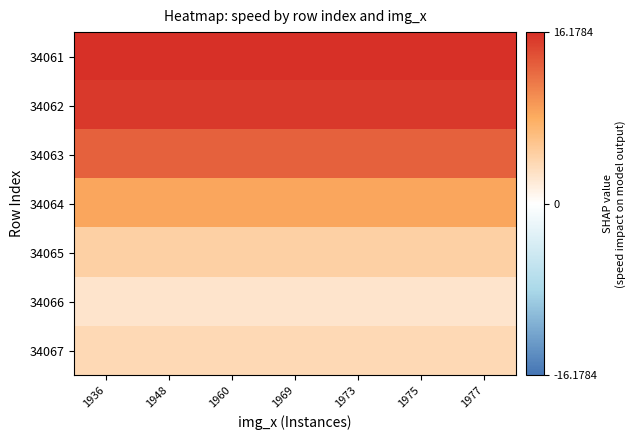

Reading left to right, what are all the values shown in this chart?

34061: 1936=16.2	1948=16.2	1960=16.2	1969=16.2	1973=16.2	1975=16.2	1977=16.2
34062: 1936=15.5	1948=15.5	1960=15.5	1969=15.5	1973=15.5	1975=15.5	1977=15.5
34063: 1936=12.9	1948=12.9	1960=12.9	1969=12.9	1973=12.9	1975=12.9	1977=12.9
34064: 1936=8.6	1948=8.6	1960=8.6	1969=8.6	1973=8.6	1975=8.6	1977=8.6
34065: 1936=4.6	1948=4.6	1960=4.6	1969=4.6	1973=4.6	1975=4.6	1977=4.6
34066: 1936=2.5	1948=2.5	1960=2.5	1969=2.5	1973=2.5	1975=2.5	1977=2.5
34067: 1936=3.7	1948=3.7	1960=3.7	1969=3.7	1973=3.7	1975=3.7	1977=3.7